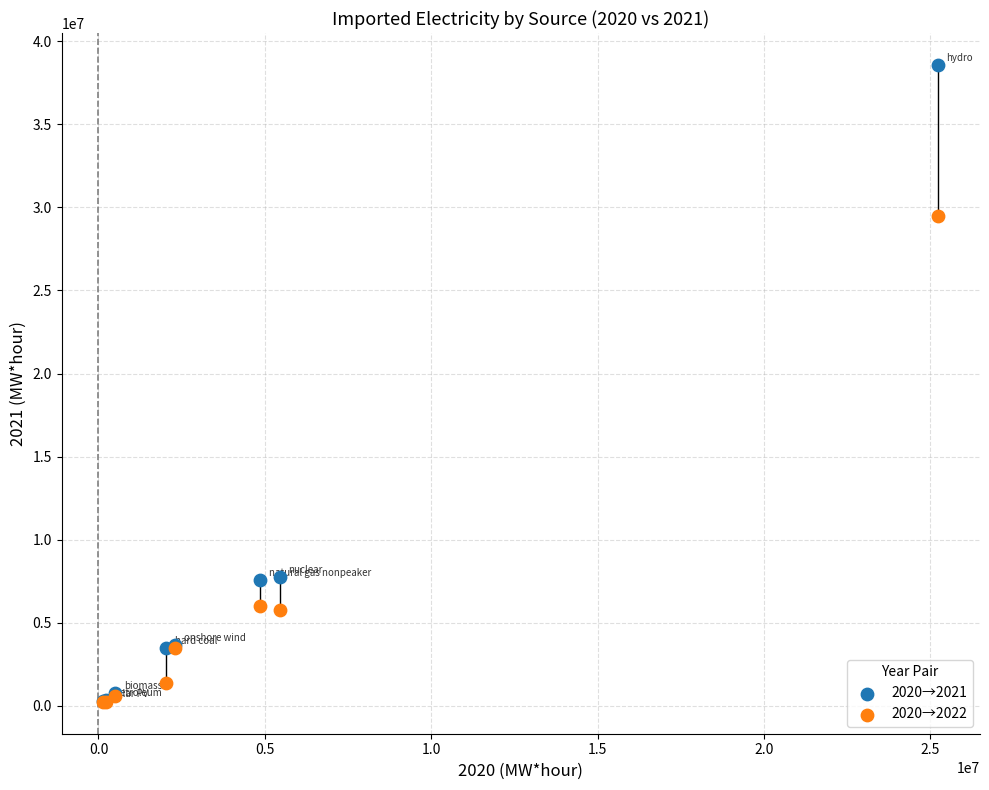

Across all series, what Y value is closest to 19407181?

29471077.0